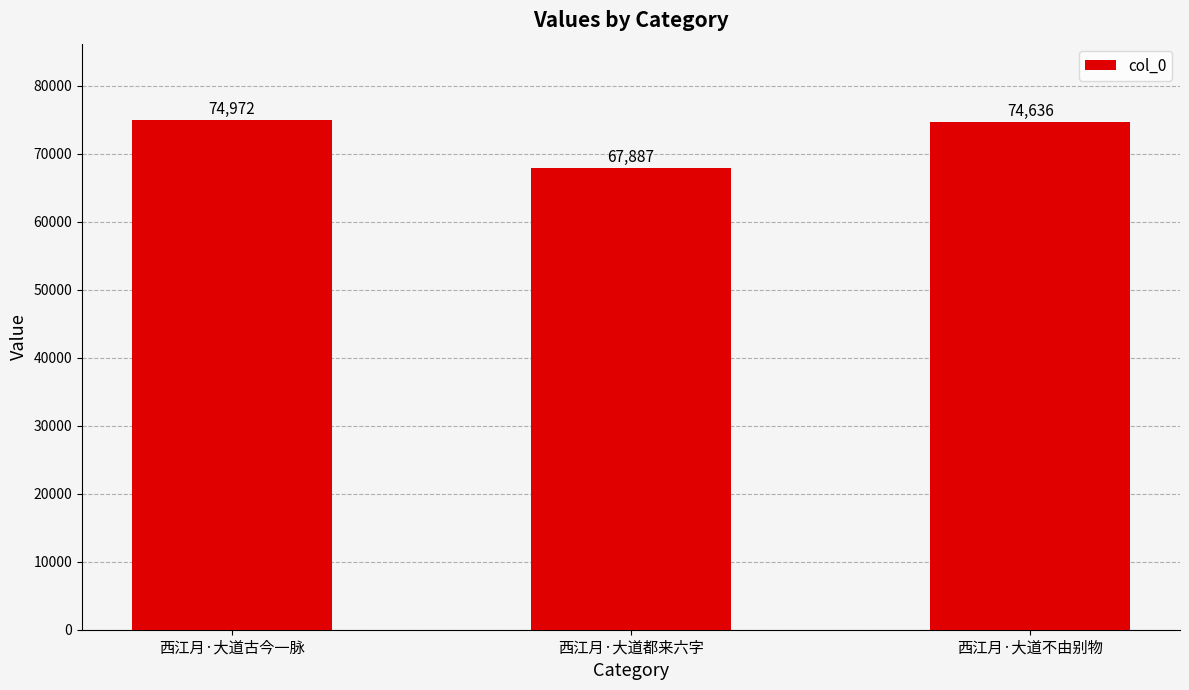

Does the chart contain stacked bars?

No